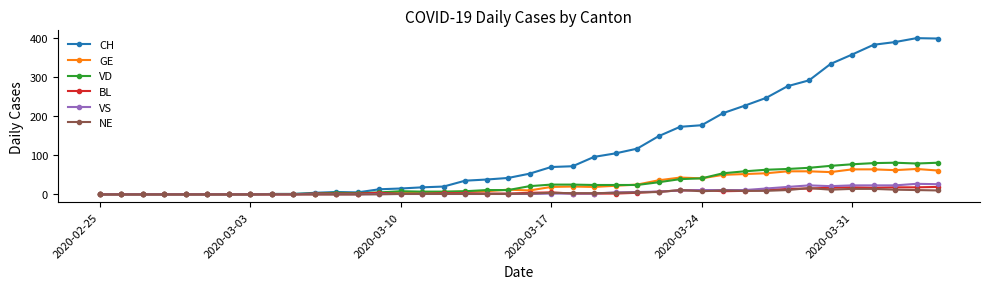

Which series has the widest spread of values?

CH